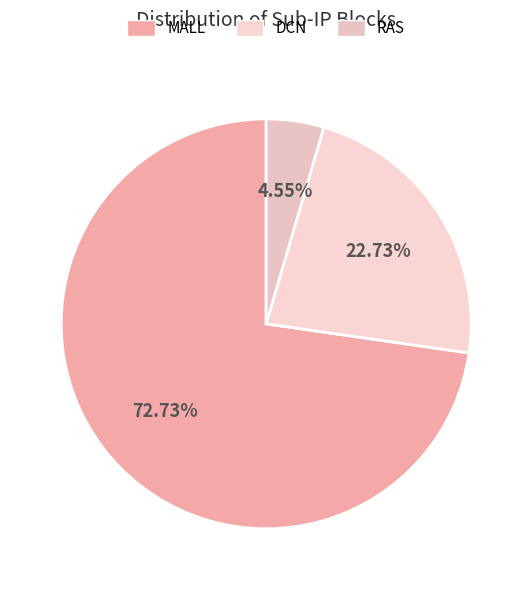

Count the number of slices in the pie.

3